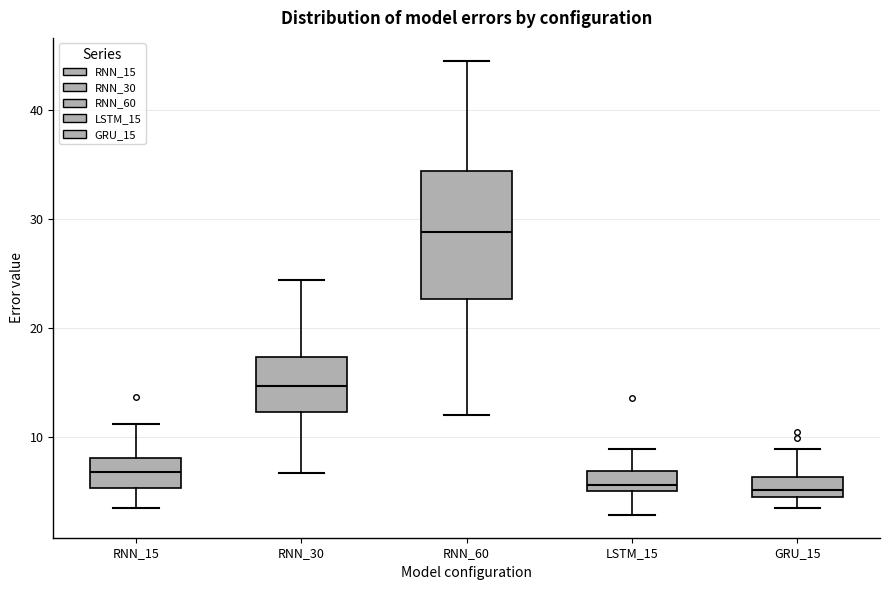

Where is the upper edge of the box for RNN_60 on the y-axis? The values are not printed on the chart, so give them approximately, as read against the axis.

34